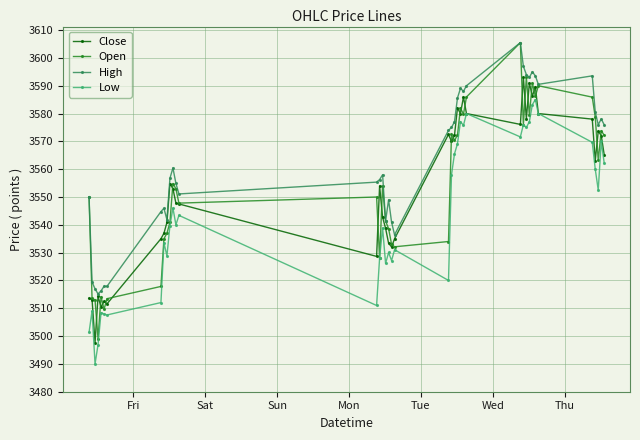

What is the sum of all Open values?

142168.0